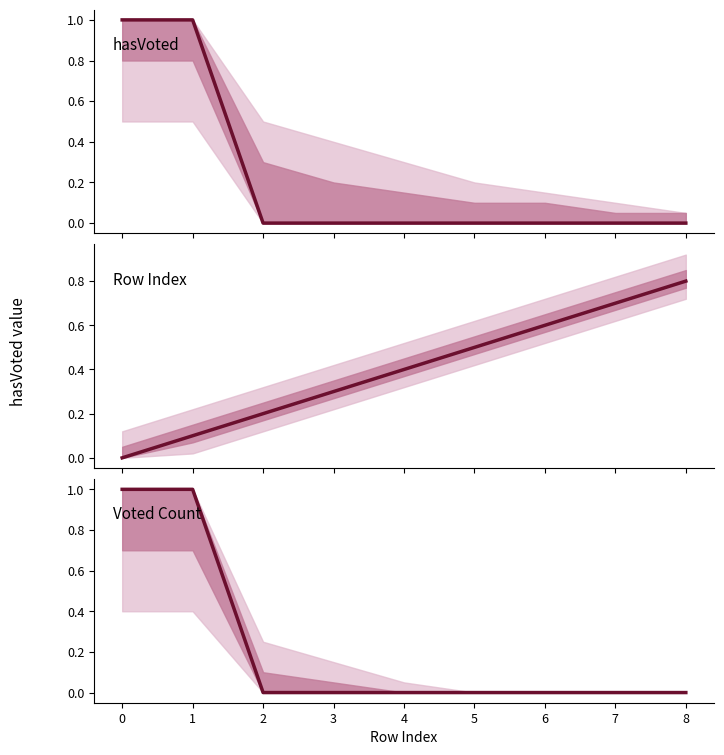

What is the sum of all hasVoted values?

2.0